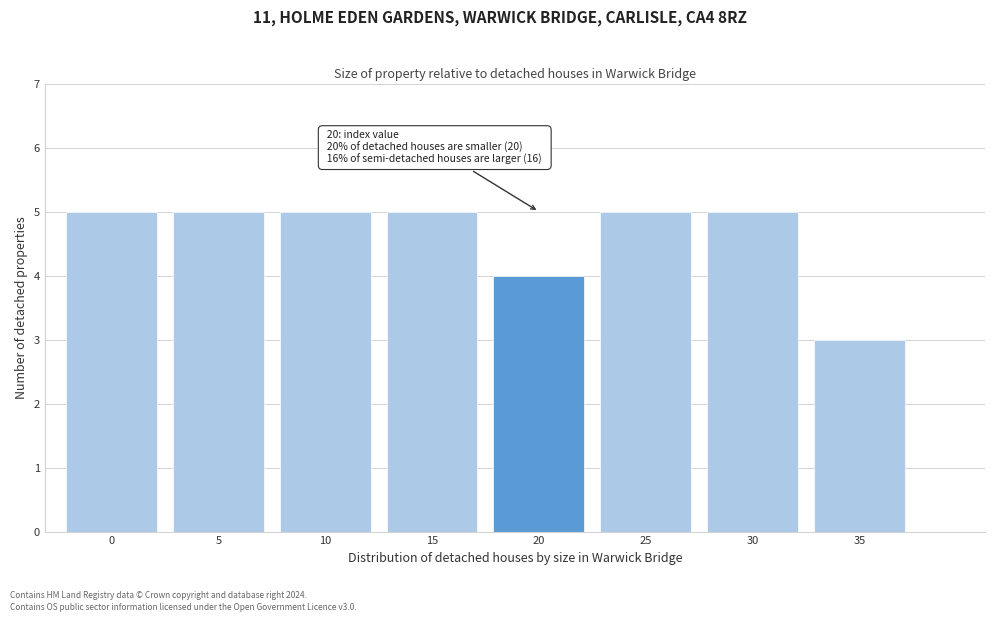

Reading right to left, transcribe all the data shown in this chart.

3	5	5	4	5	5	5	5